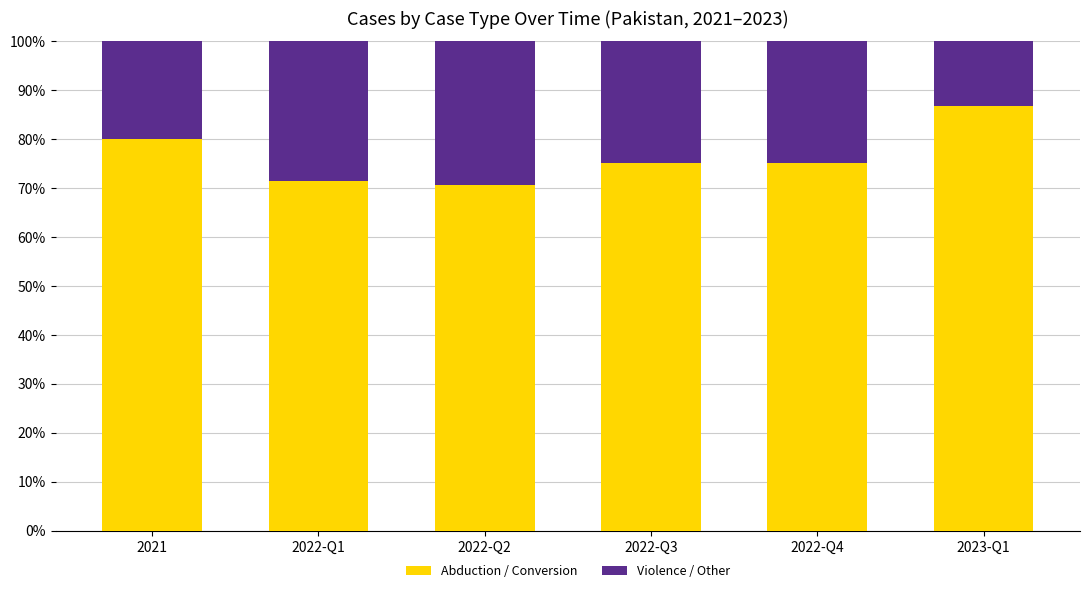

Is it true that Abduction / Conversion equals 120.2 at 2022-Q4?

False